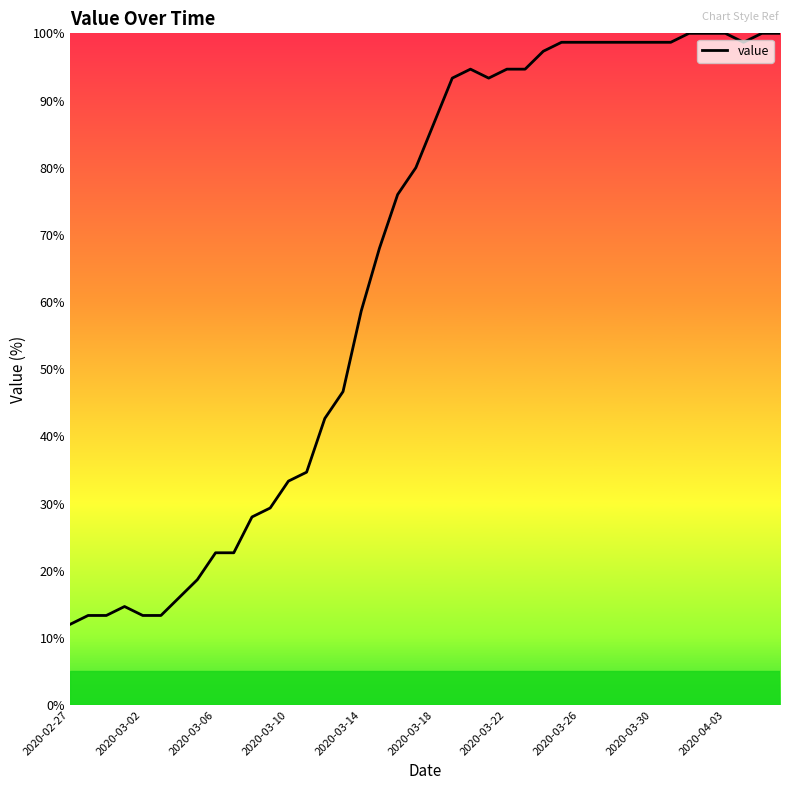

How many distinct data groups are displayed?

1